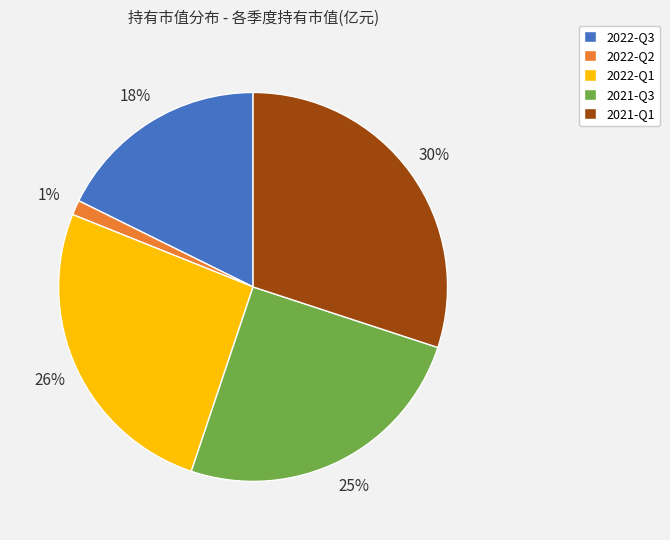

Do 2022-Q3 and 2021-Q1 together represent more than half of the pie?

No